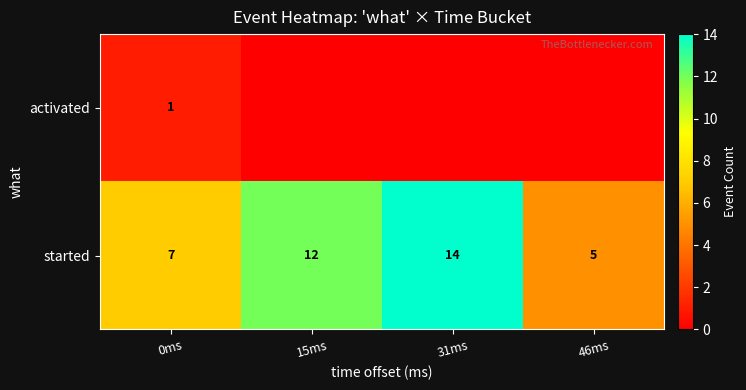

At which label is started closest to 9?

0ms